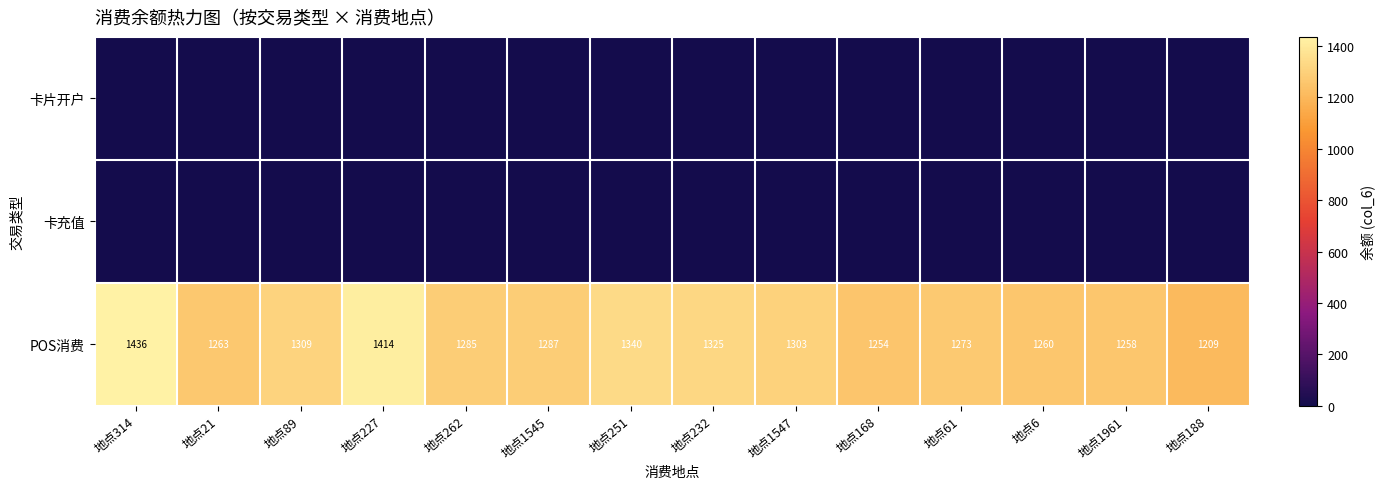

The value of POS消费 at 地点1547 is 1303. True or false?

True